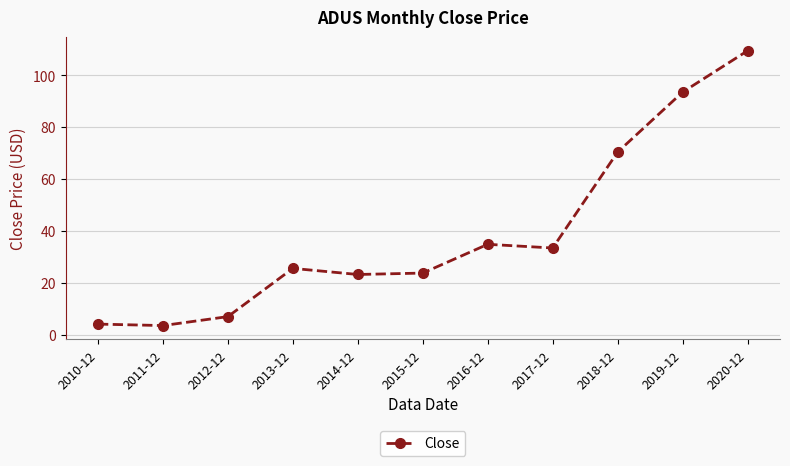

What is the label of the 5th point from the left?

2014-12